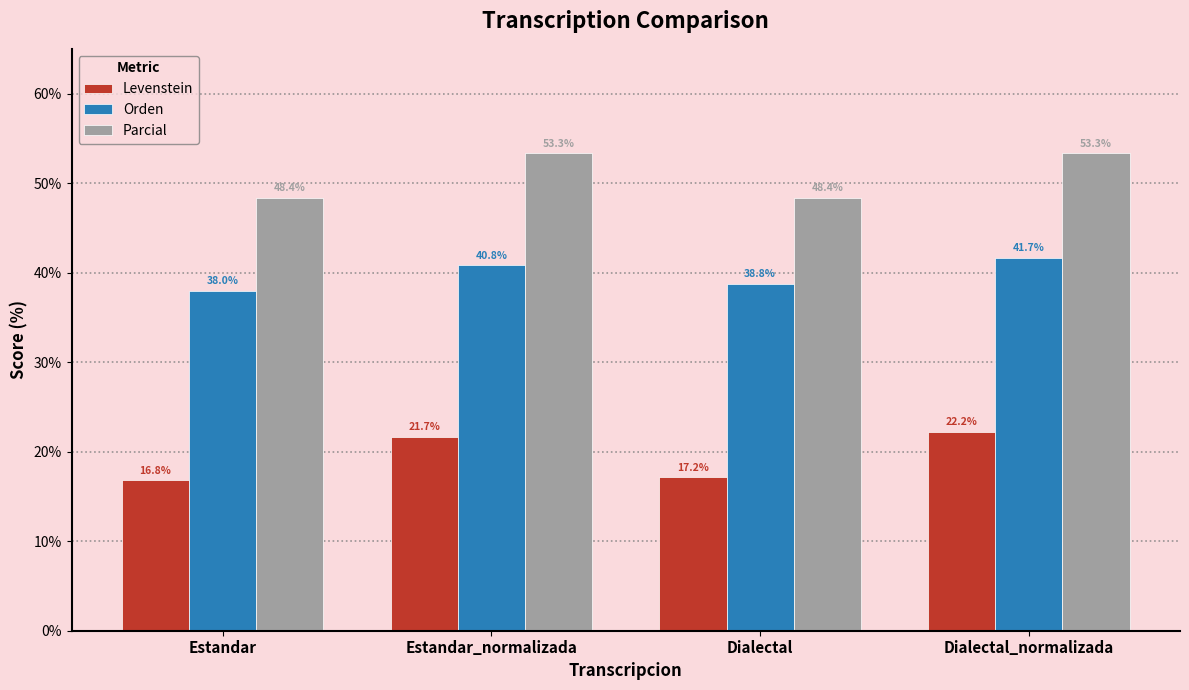

What is the minimum value for Orden?

38.0